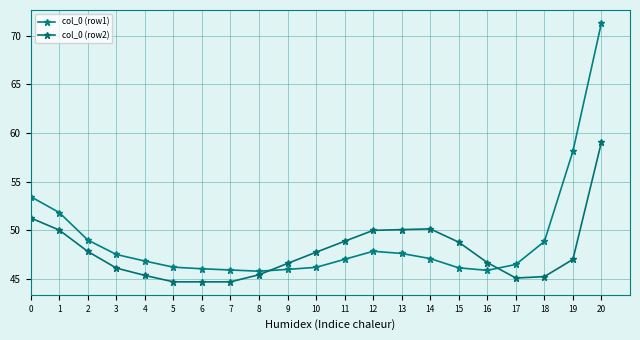

What is the total value across all series at 3?

93.6